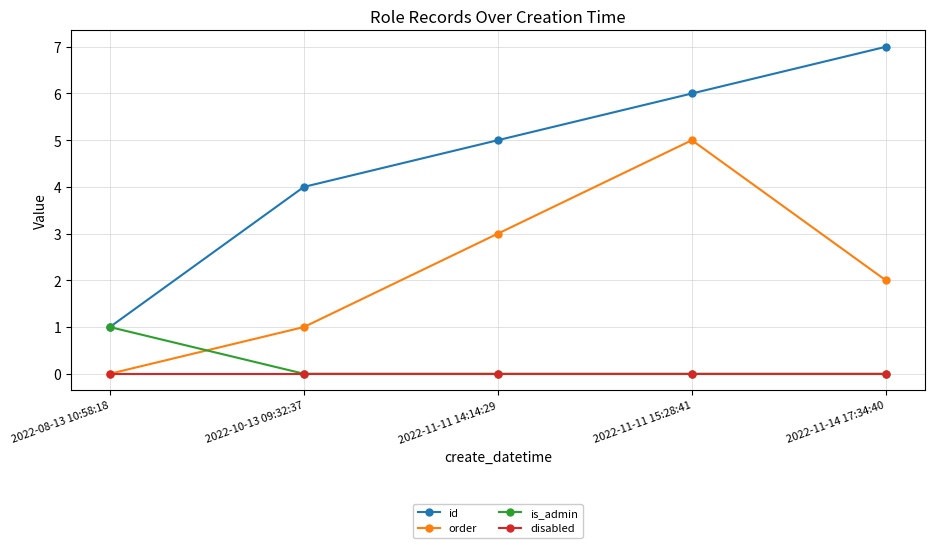

Count the order values in the range 1 to 3.

3